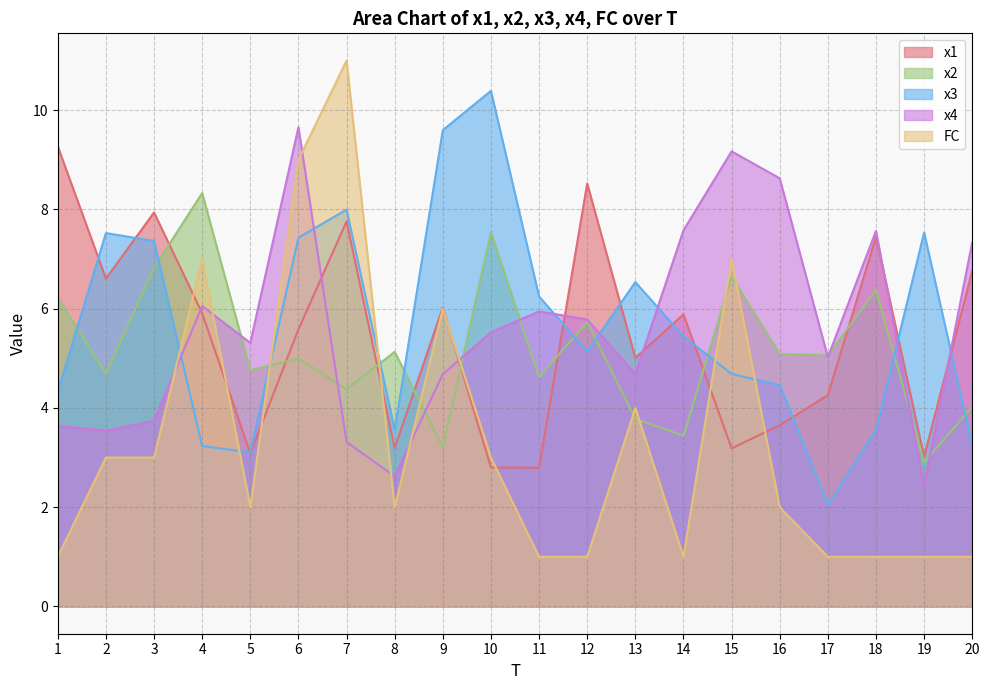

Reading left to right, what are all the values shown in this chart?

x1: 9.3	6.6	7.9	5.9	3.1	5.6	7.8	3.2	6.0	2.8	2.8	8.5	5.0	5.9	3.2	3.7	4.3	7.5	3.0	6.8
x2: 6.2	4.7	6.8	8.3	4.8	5.0	4.4	5.1	3.2	7.5	4.6	5.7	3.8	3.4	6.6	5.1	5.1	6.4	2.9	4.0
x3: 4.3	7.5	7.4	3.2	3.1	7.4	8.0	3.6	9.6	10.4	6.2	5.1	6.5	5.4	4.7	4.5	2.1	3.6	7.5	3.2
x4: 3.6	3.5	3.7	6.1	5.3	9.7	3.3	2.6	4.7	5.5	5.9	5.8	4.7	7.6	9.2	8.6	5.0	7.6	2.4	7.3
FC: 1.0	3.0	3.0	7.0	2.0	9.0	11.0	2.0	6.0	3.0	1.0	1.0	4.0	1.0	7.0	2.0	1.0	1.0	1.0	1.0